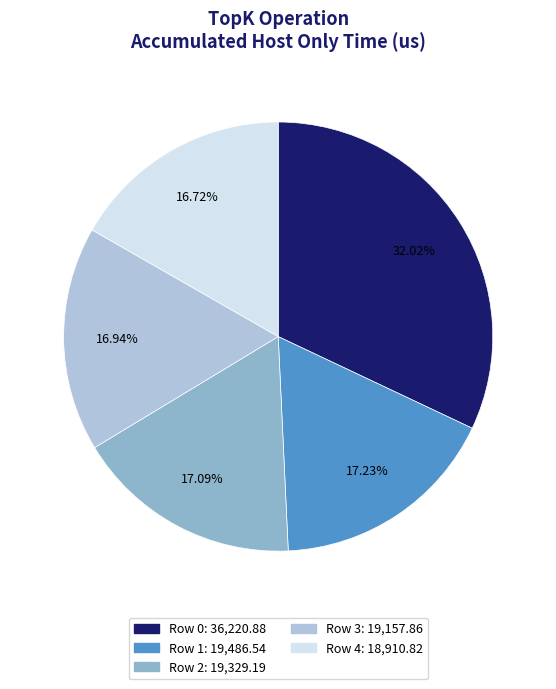

To the nearest percent, what is the combined percentage of Row 4 and Row 0?

49%